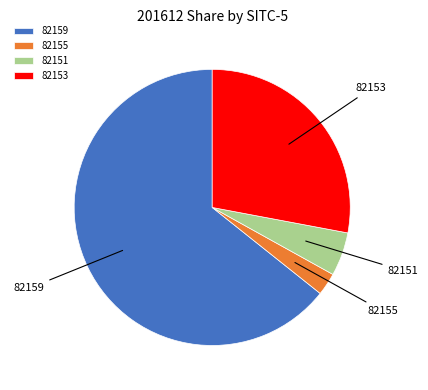

Is it true that 82151 is 14% of the pie?

False